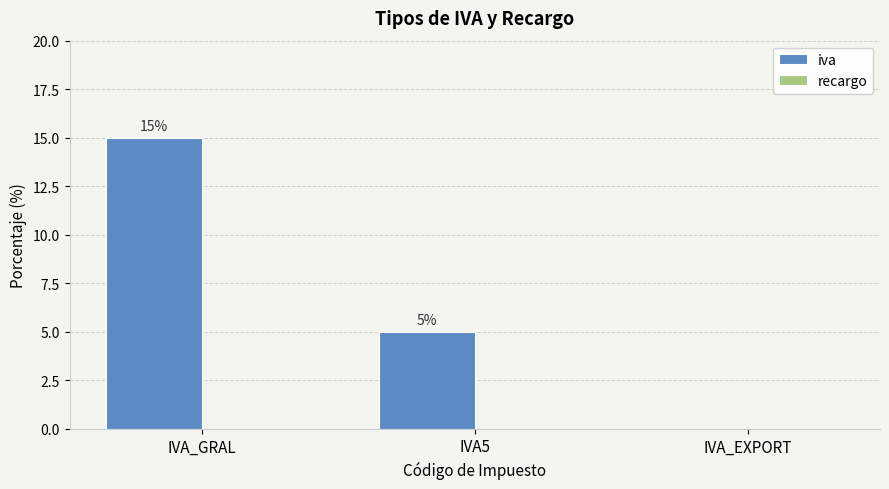

Between IVA_GRAL and IVA5, which is larger?

IVA_GRAL